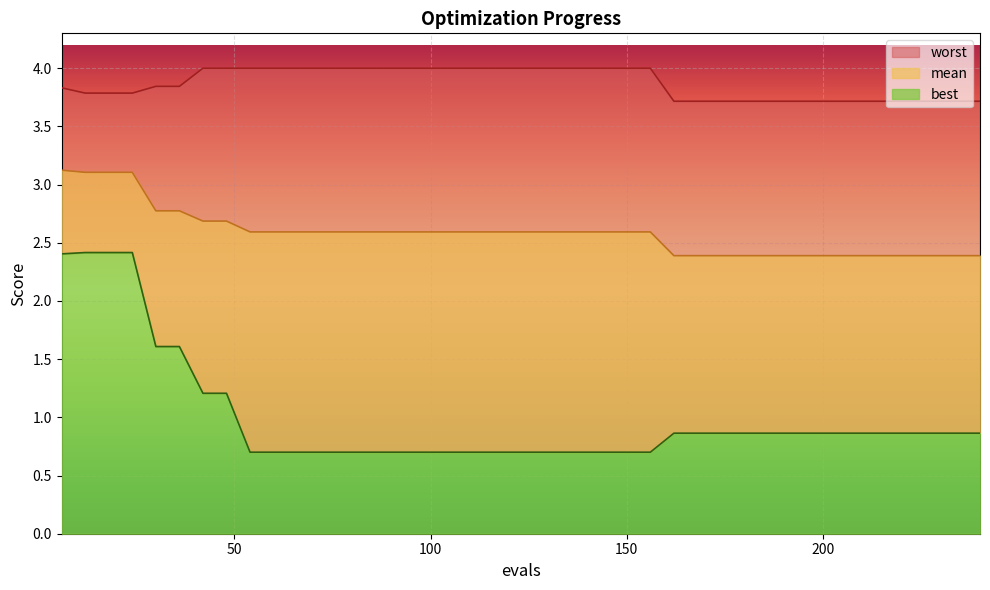

Is it true that worst equals 5.4 at 174?

False